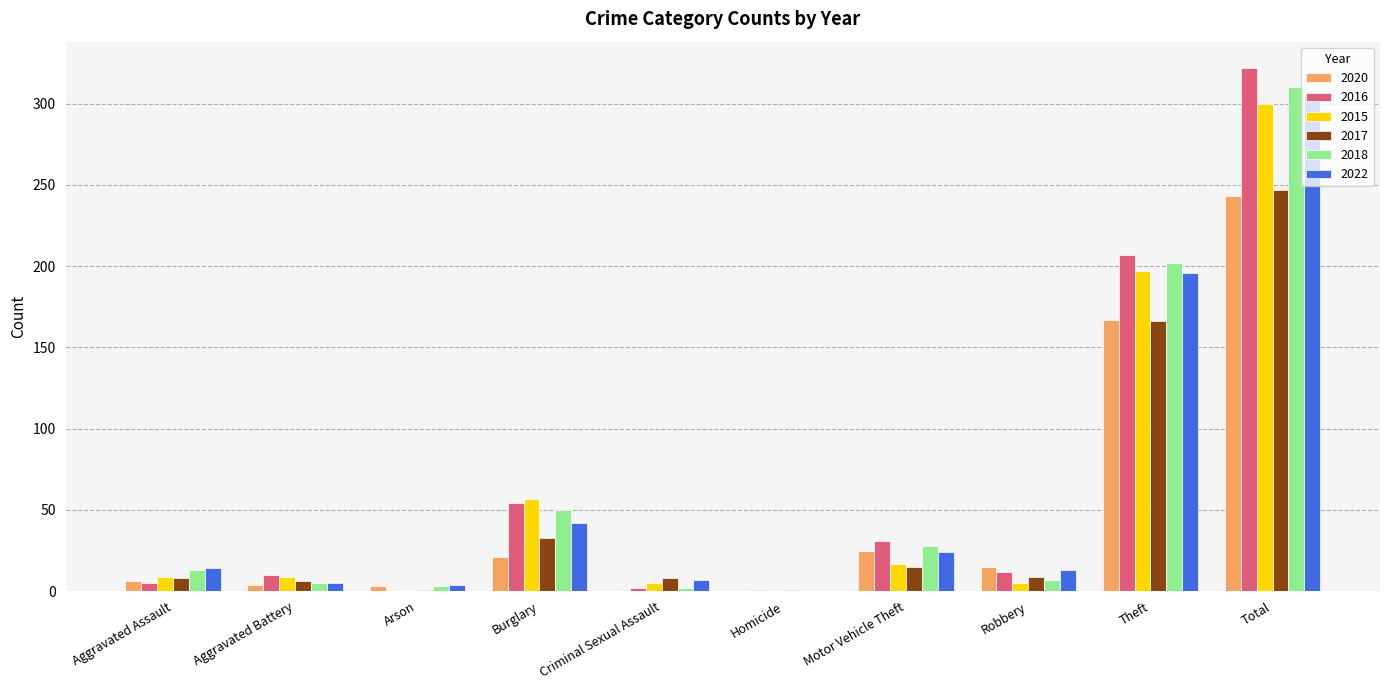

Which category has the highest value in the 2020 series?

Total